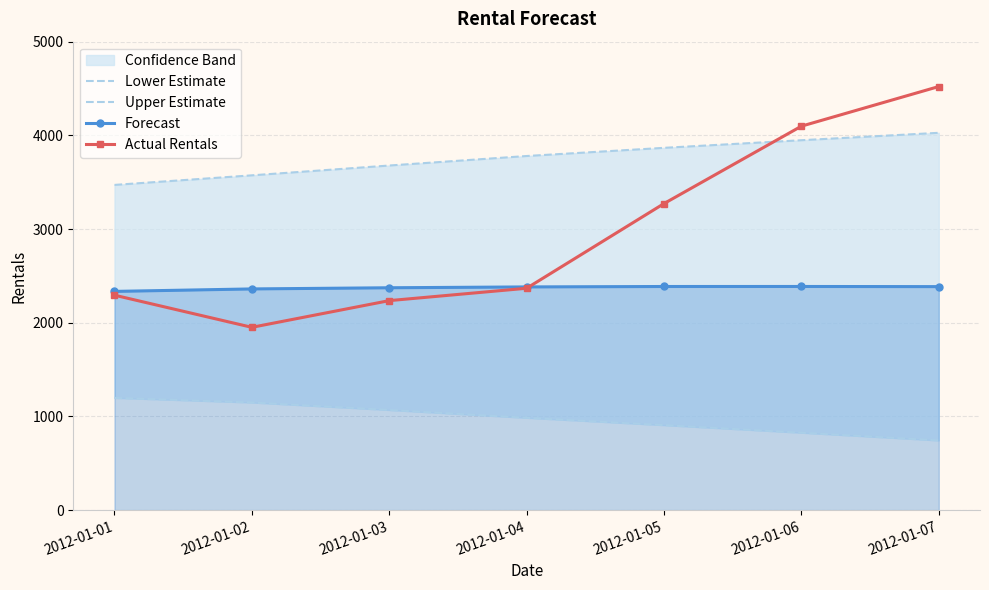

Reading left to right, transcribe all the data shown in this chart.

Lower Estimate: 1197.8	1148.4	1068.5	985.0	906.7	825.9	743.5
Upper Estimate: 3471.0	3573.3	3678.0	3779.5	3866.8	3948.1	4027.2
Forecast: 2334.4	2360.9	2373.3	2382.3	2386.7	2387.0	2385.4
Actual Rentals: 2294.0	1951.0	2236.0	2368.0	3272.0	4098.0	4521.0